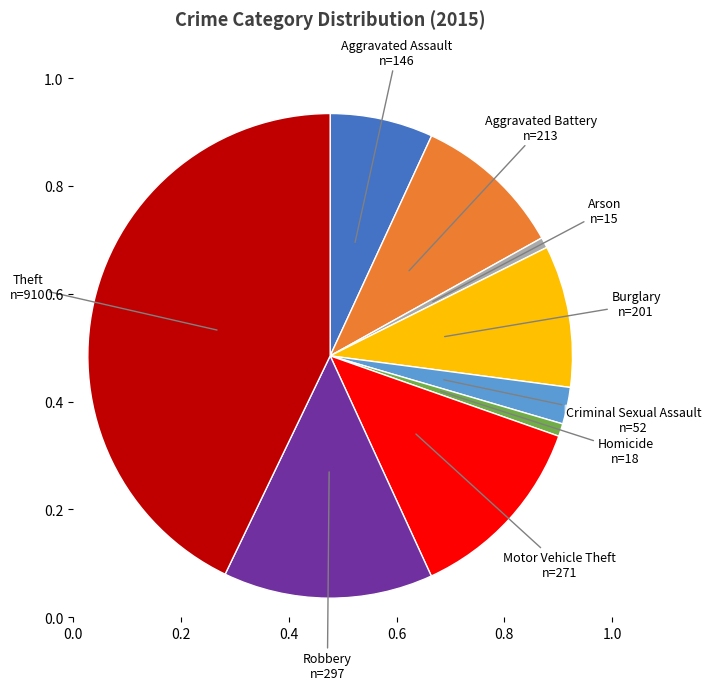

Does any single category account for the majority?

No